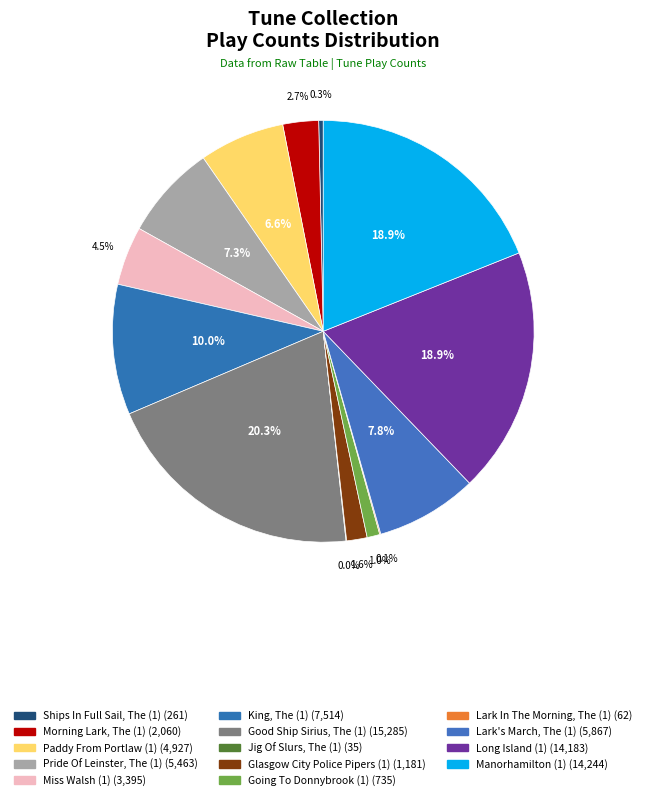

How many slices are in this pie chart?

14